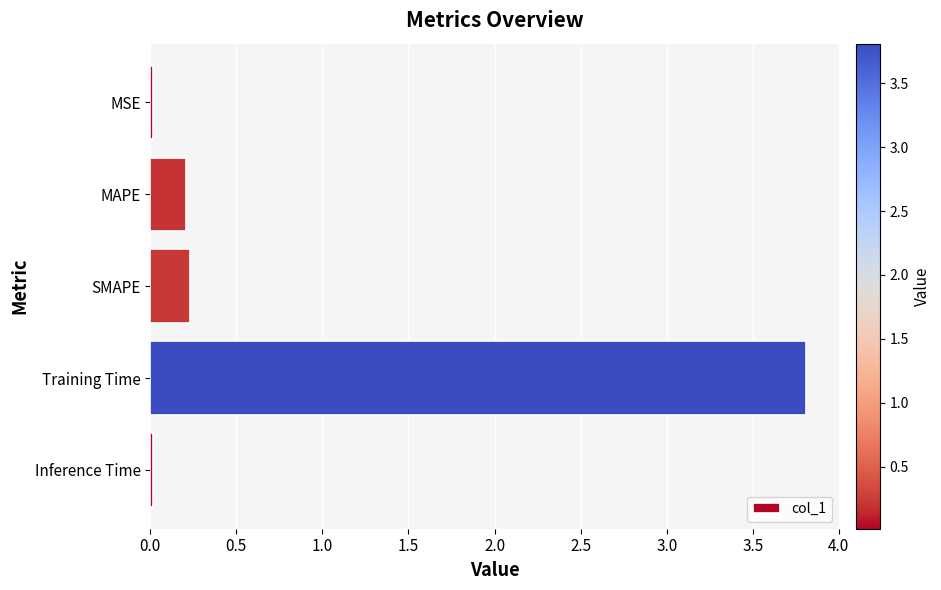

Which has a higher value, MAPE or Inference Time?

MAPE